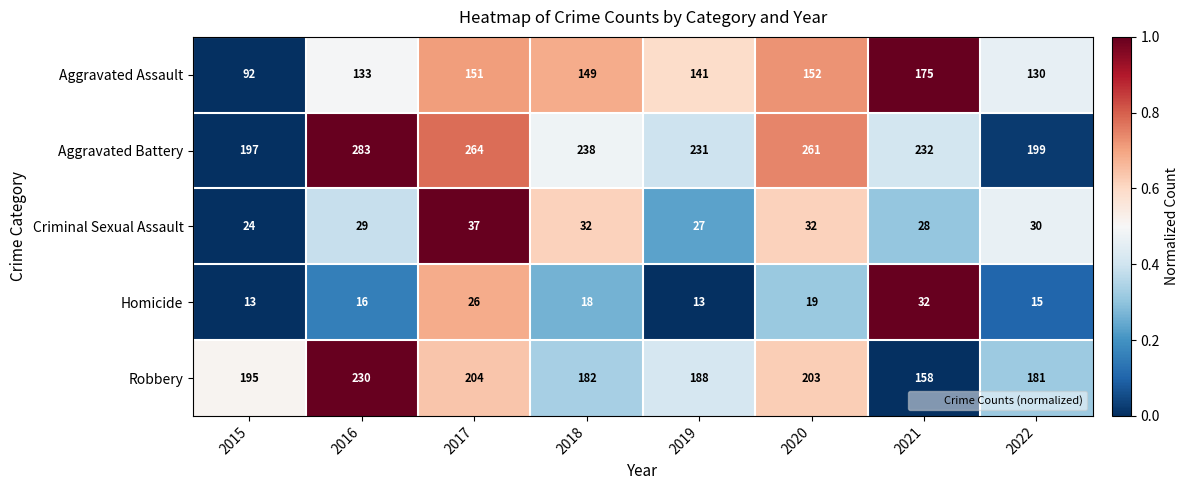

Read the Aggravated Battery value at 2015, to the nearest 10.

200